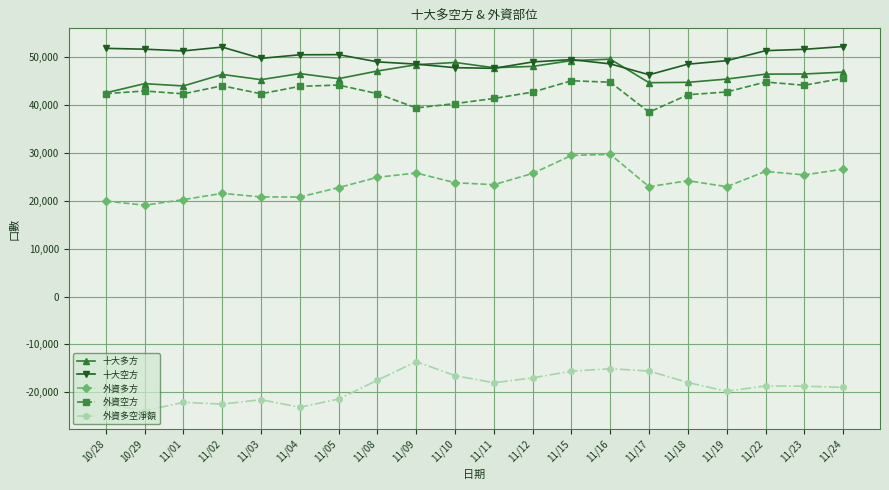

What is the sum of all 十大多方 values?

927849